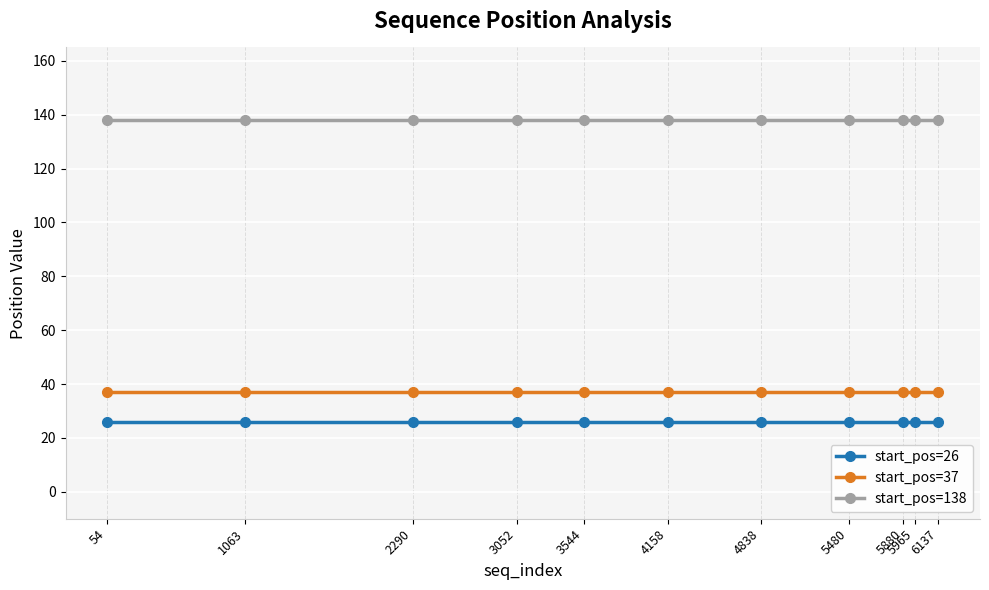

Is it true that start_pos=138 equals 138 at 1063?

True